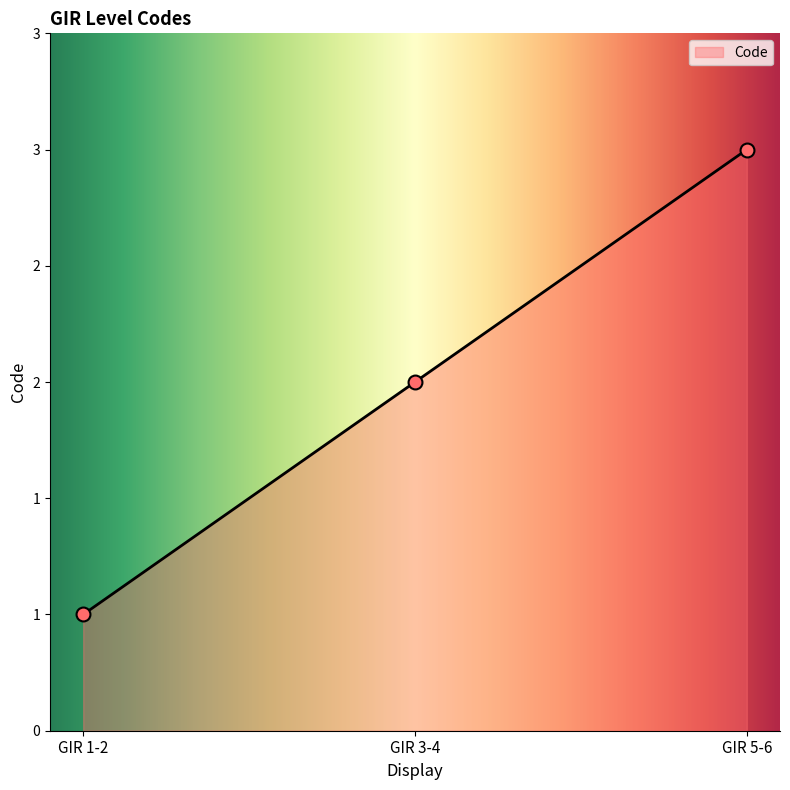

Which has a higher value, GIR 5-6 or GIR 1-2?

GIR 5-6